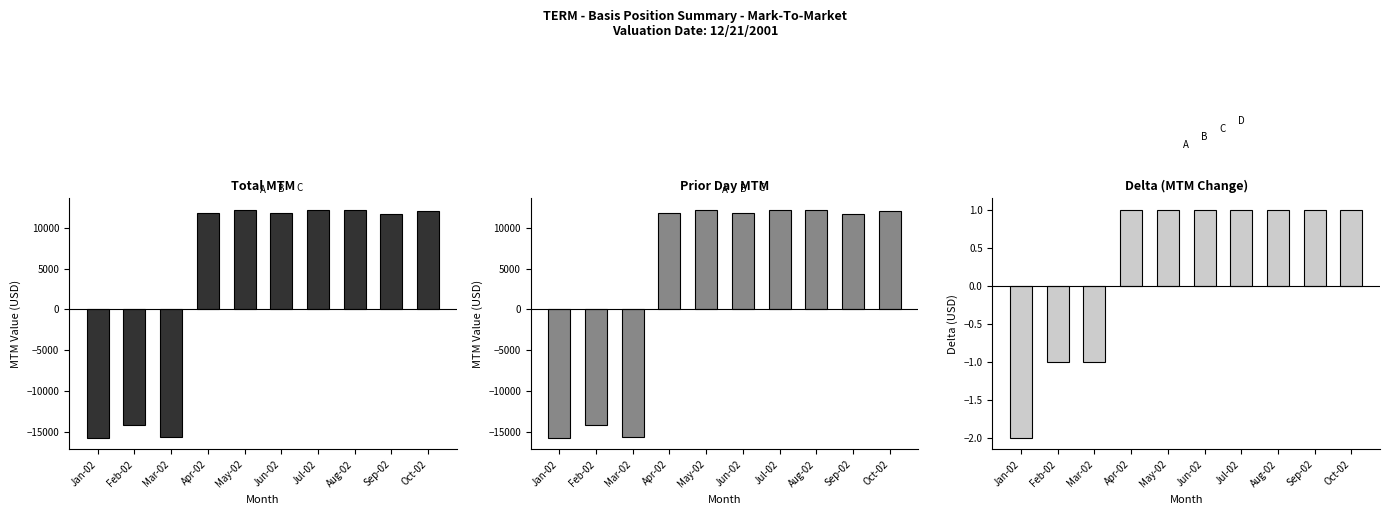

What is the approximate value of Prior Day MTM at Aug-02, to the nearest 100?

12200